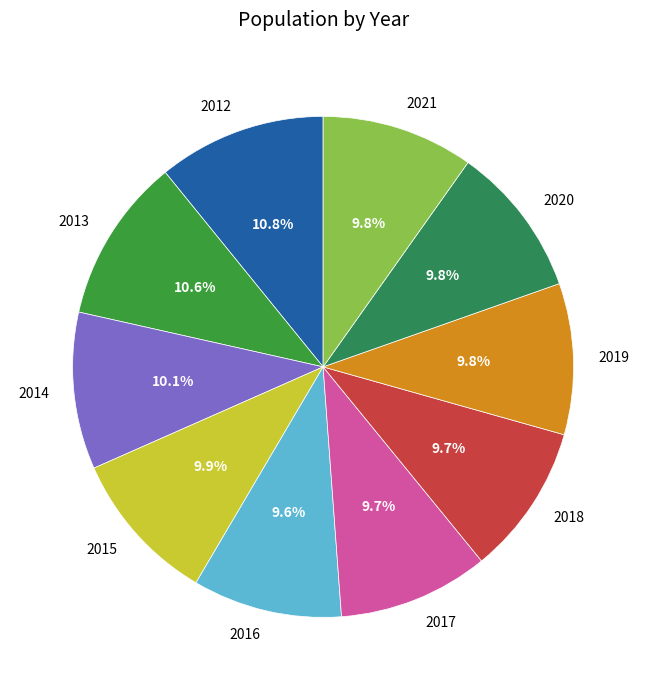

The 2015 slice represents 10% of the pie. True or false?

True